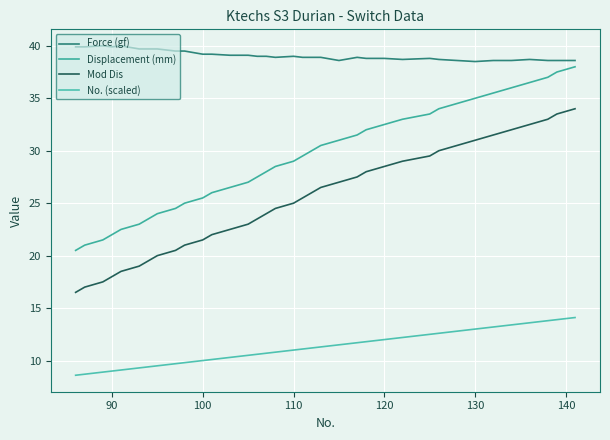

True or false: Mod Dis has more than 0 interior local peaks.

False